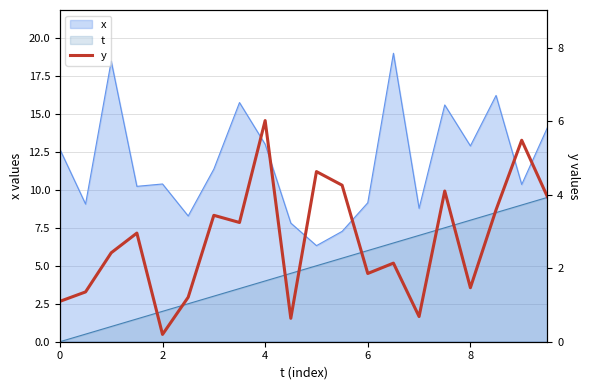

Is it true that the value at 10 is 7.7?

False